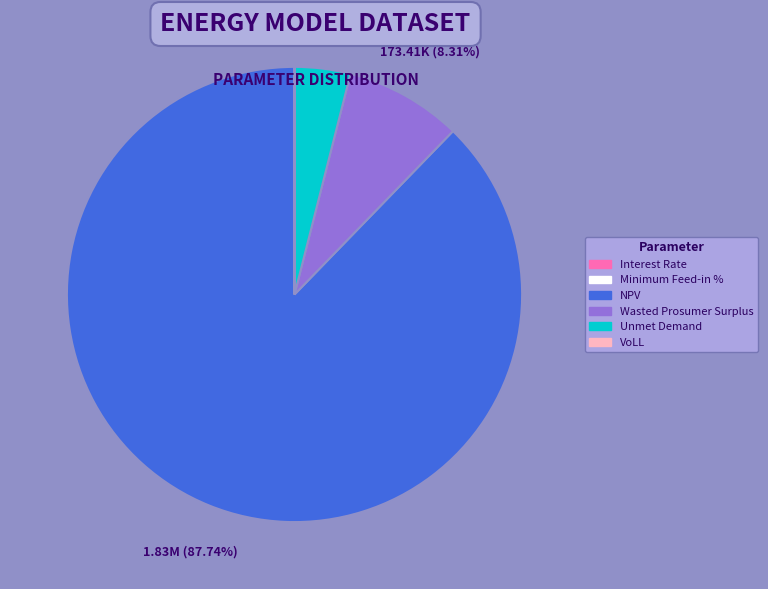

Does any single category account for the majority?

Yes